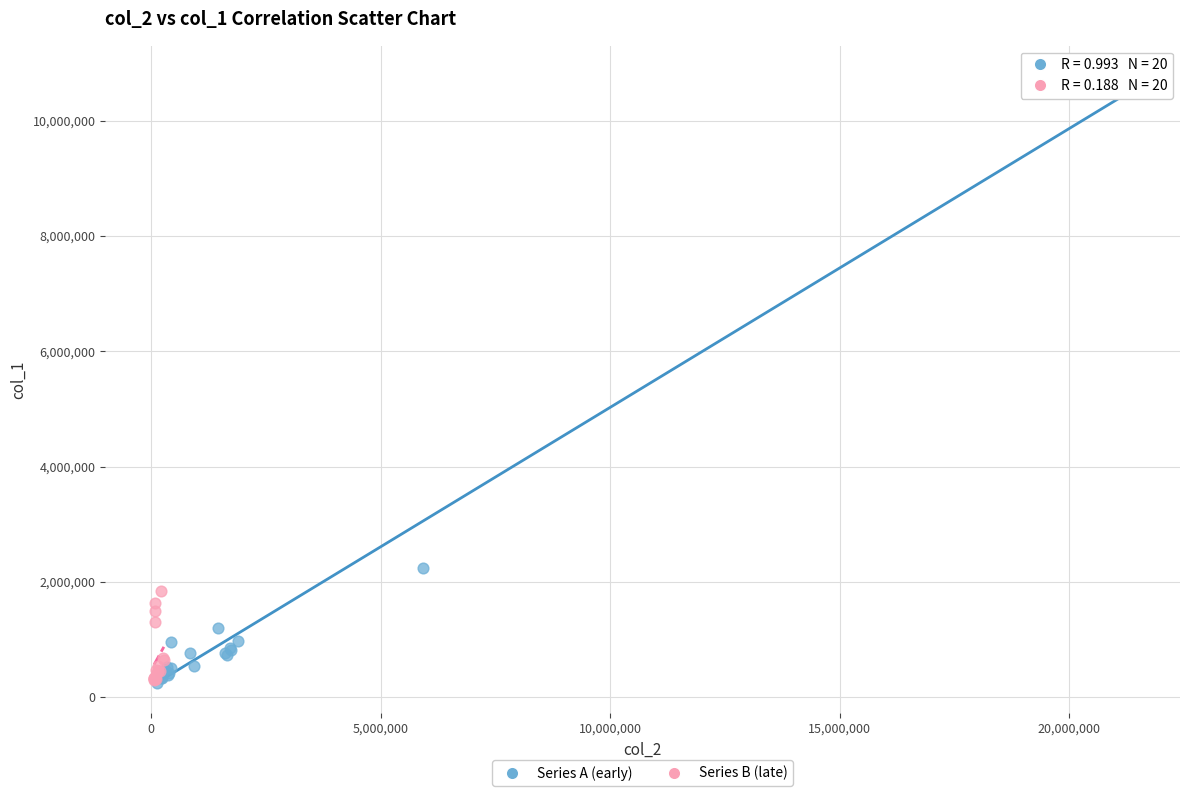

Which series has the largest Y range (max minus min)?

Series A (early)